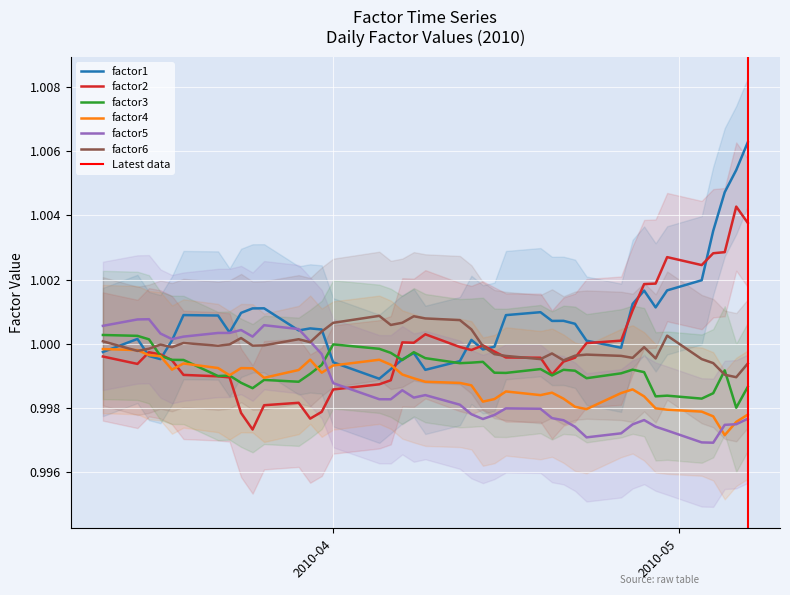

Is the value of factor3 at 17 greater than the value of factor1 at 5?

No